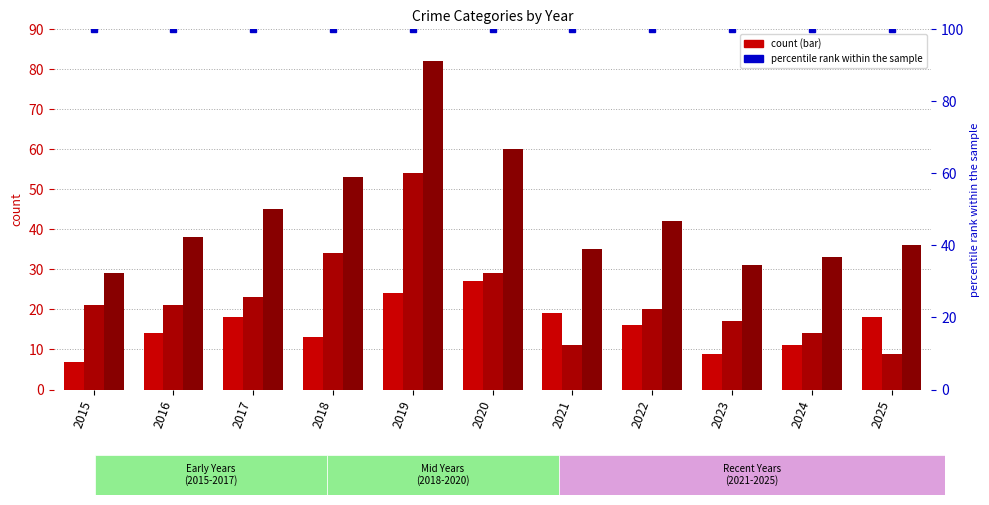

At how many categories does at least one series exceed 32?

9